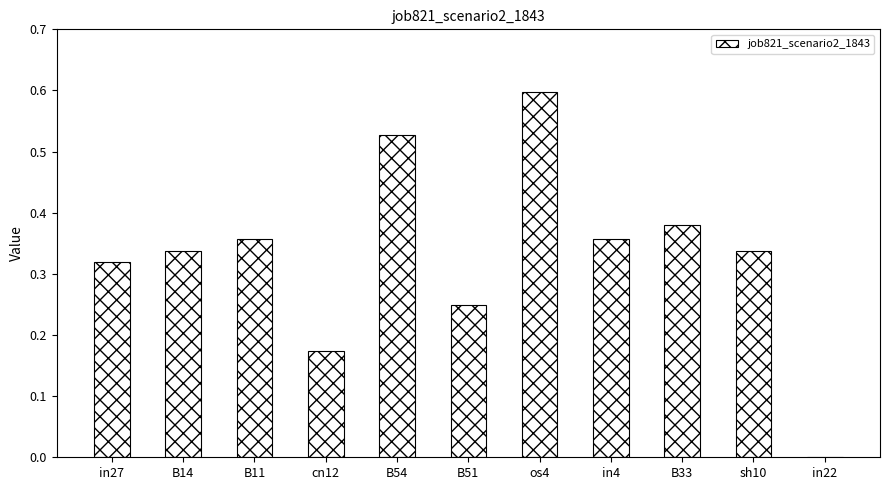

What is the greatest value displayed?

0.6